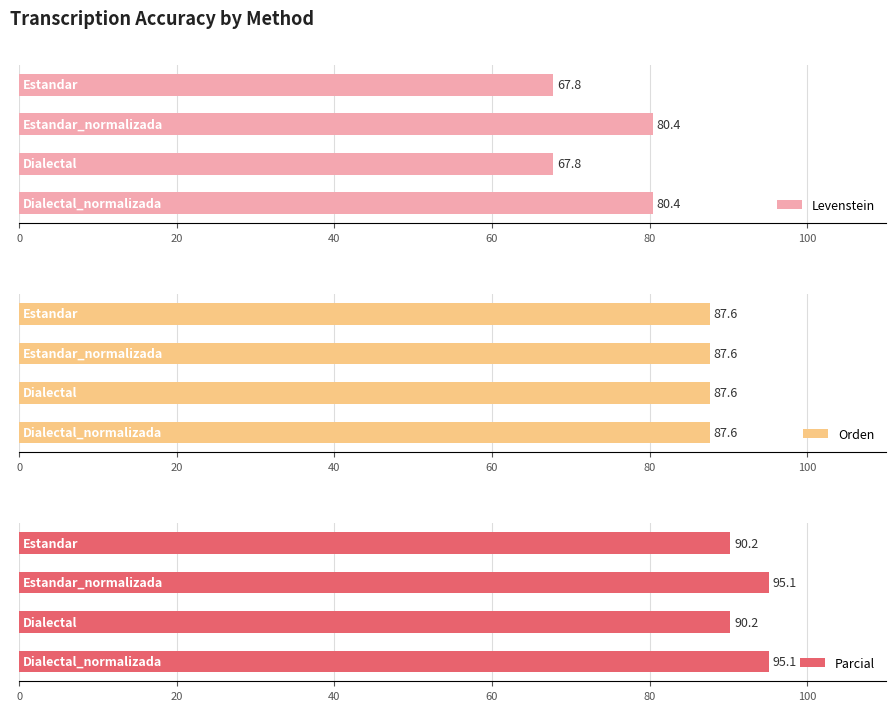

What is the difference between the maximum and minimum values in the Parcial series?

4.9